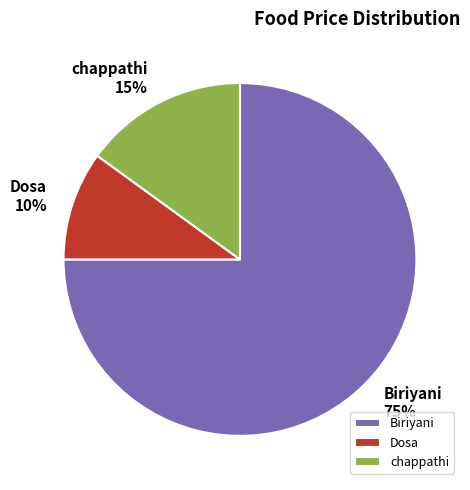

Combined, do Biriyani and Dosa account for over 50%?

Yes